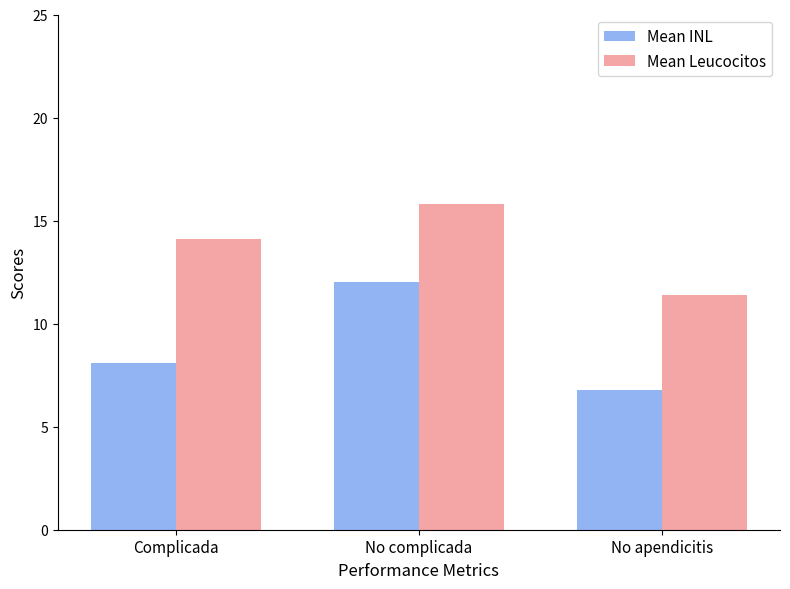

Rank the categories by Mean INL value from lowest to highest.

No apendicitis, Complicada, No complicada